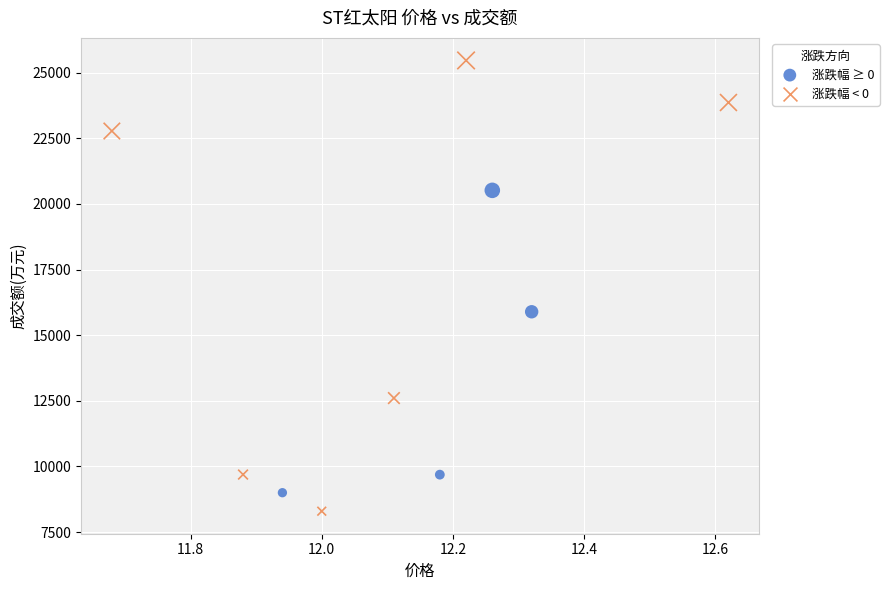

Which series has the widest spread of Y values?

涨跌幅 < 0